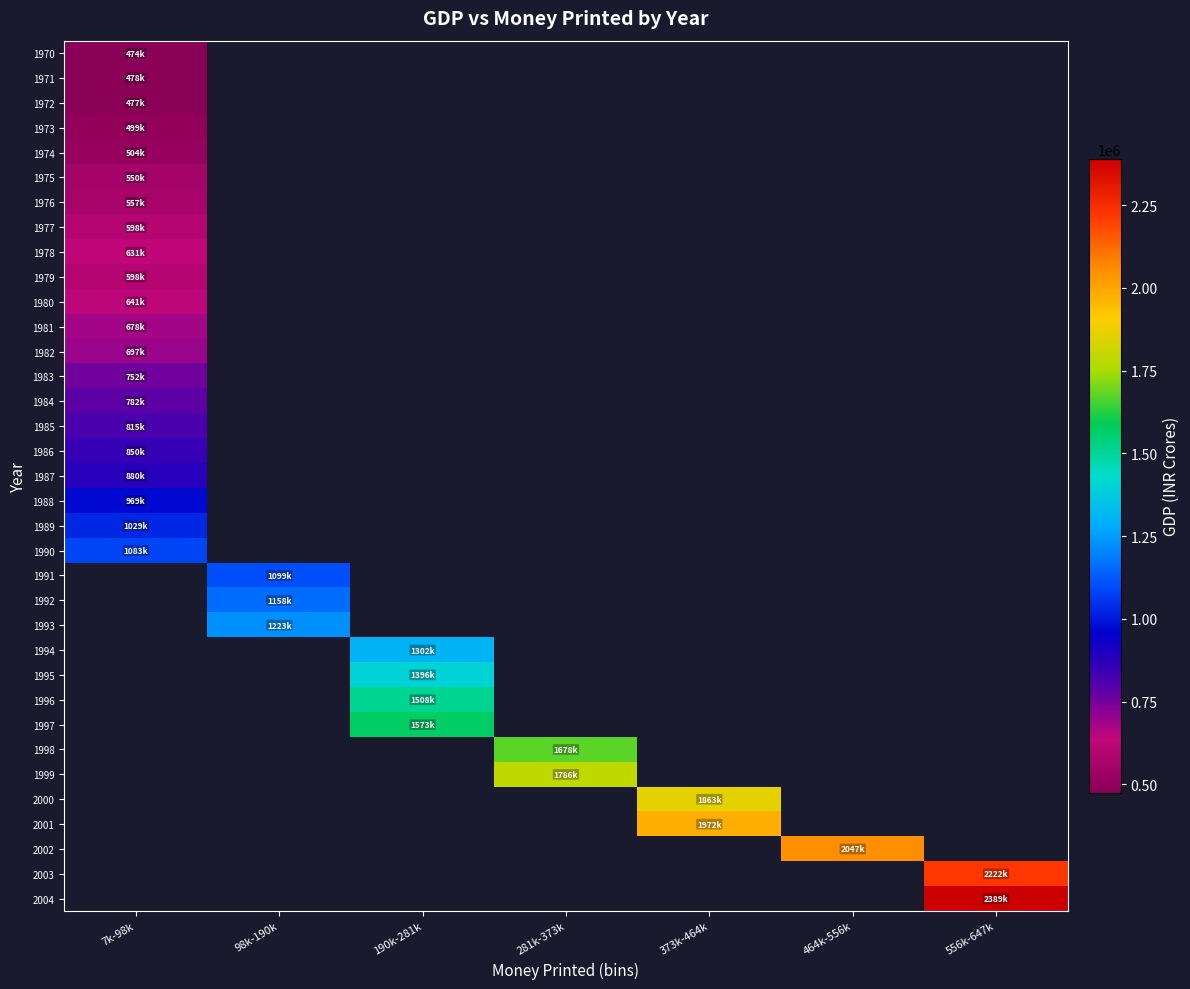

The value of 1977 at 7k-98k is 383009.8. True or false?

False